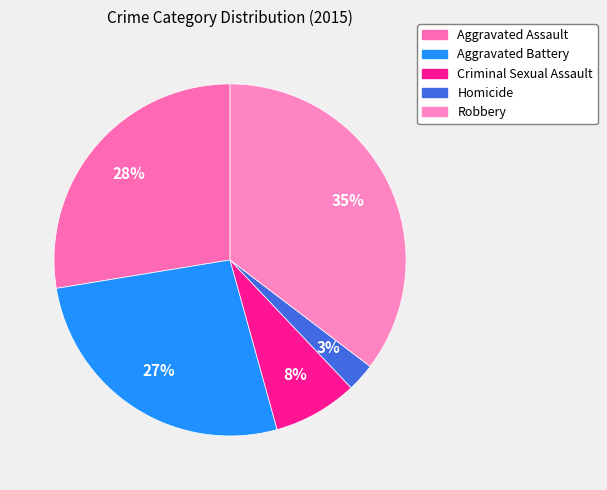

How many segments does this pie chart have?

5